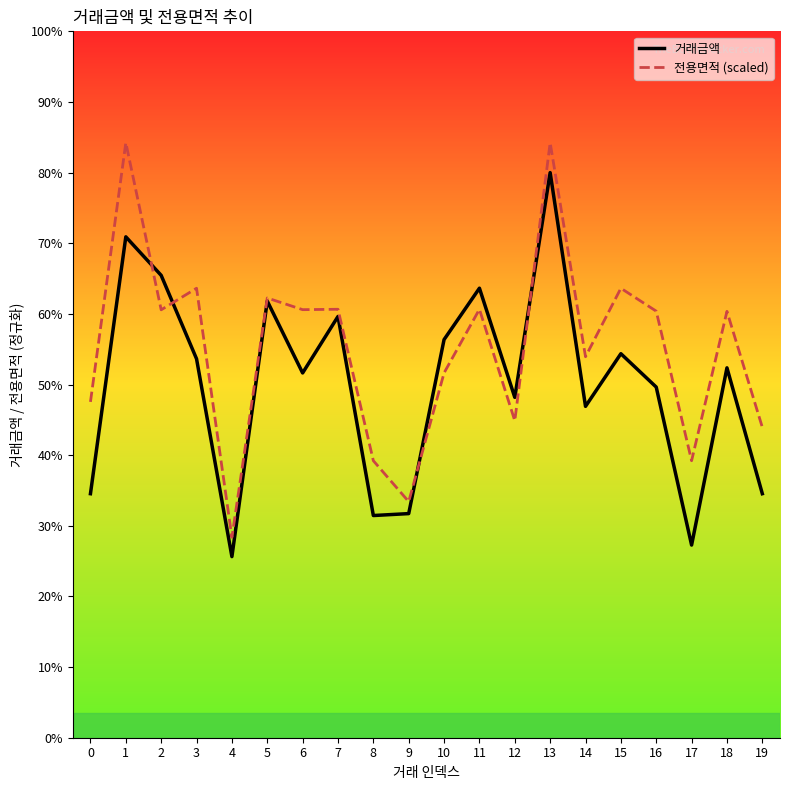

Does the chart display data point markers on the line(s)?

No